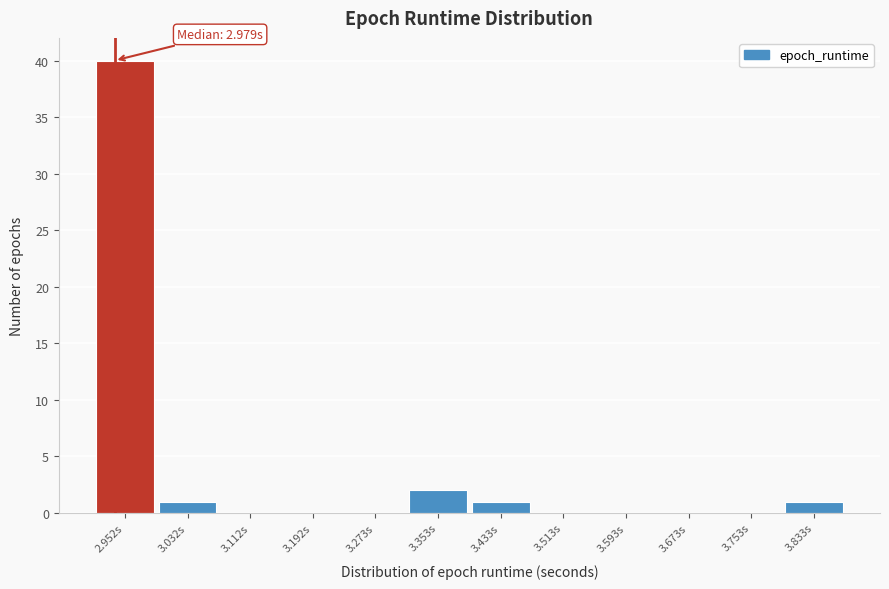

Reading left to right, extract all data points from this chart.

2.952s=40	3.032s=1	3.112s=0	3.192s=0	3.273s=0	3.353s=2	3.433s=1	3.513s=0	3.593s=0	3.673s=0	3.753s=0	3.833s=1